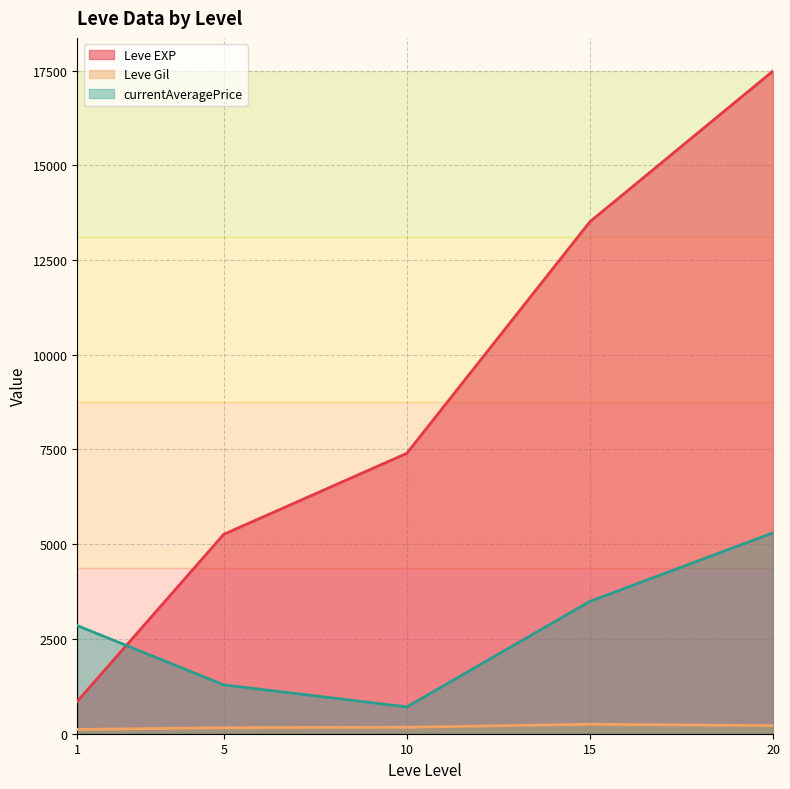

At how many categories does at least one series exceed 14842?

1